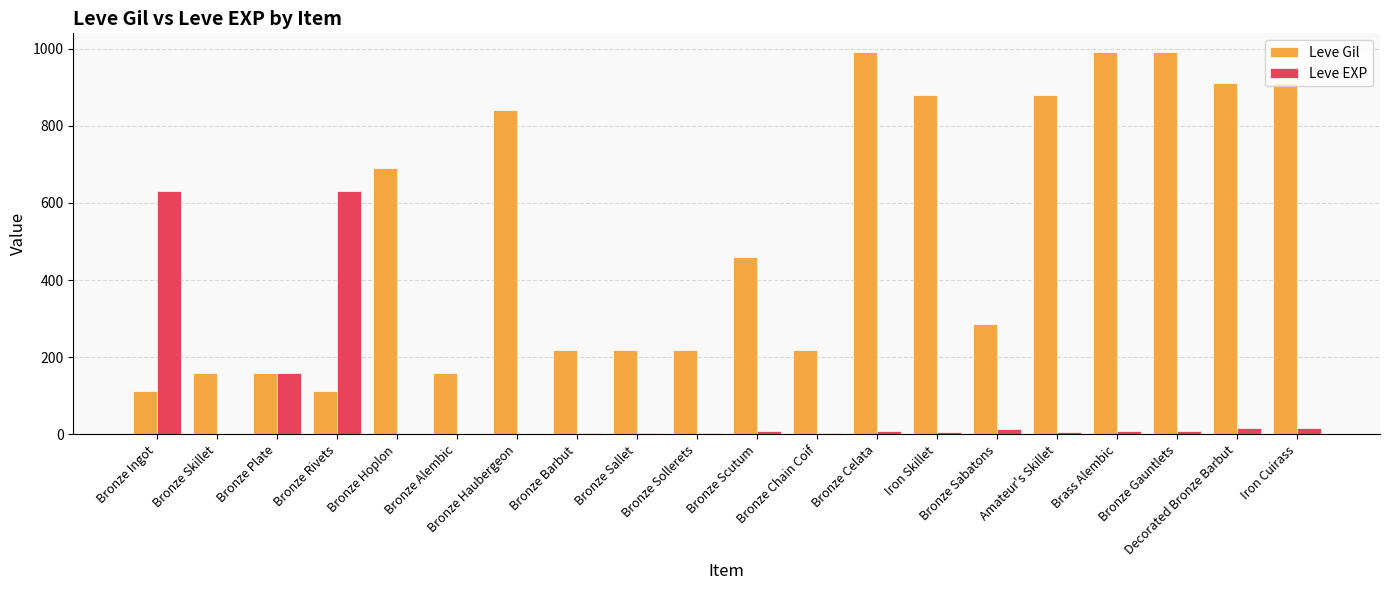

What is the sum of all Leve EXP values?

1540